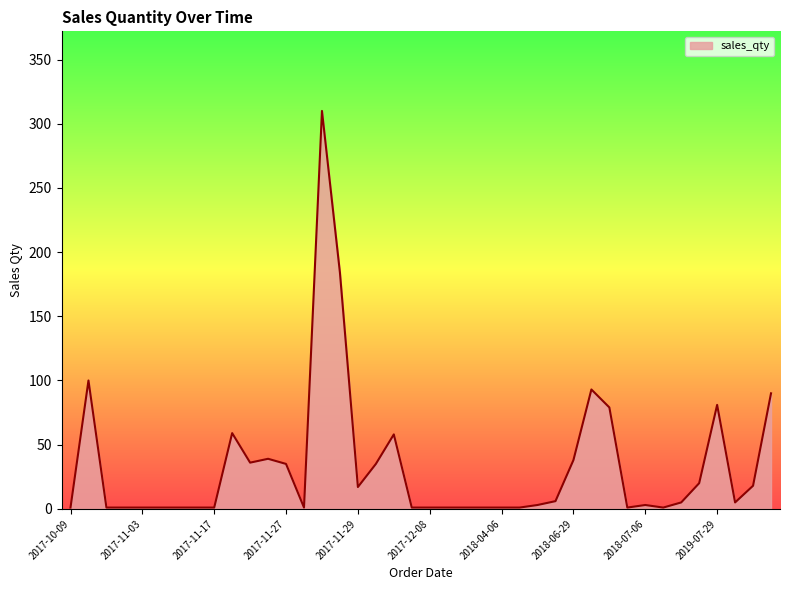

What is the difference between the maximum and minimum values?

309